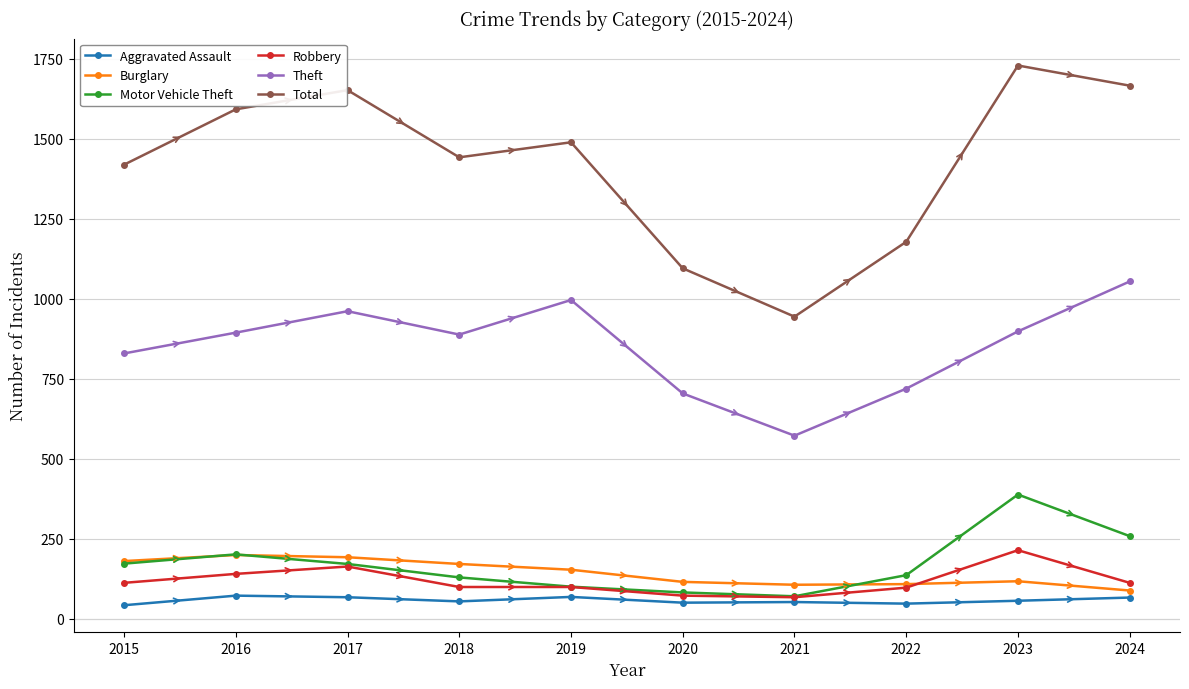

What is the difference between the maximum and minimum values in the Theft series?

482